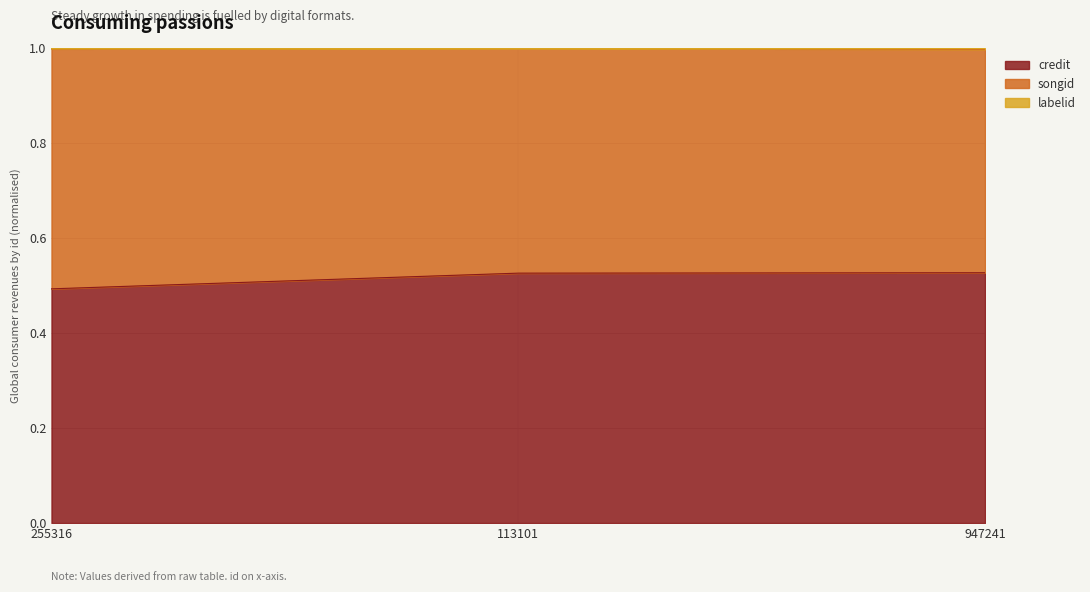

At which category is the sum across all series the highest?

113101